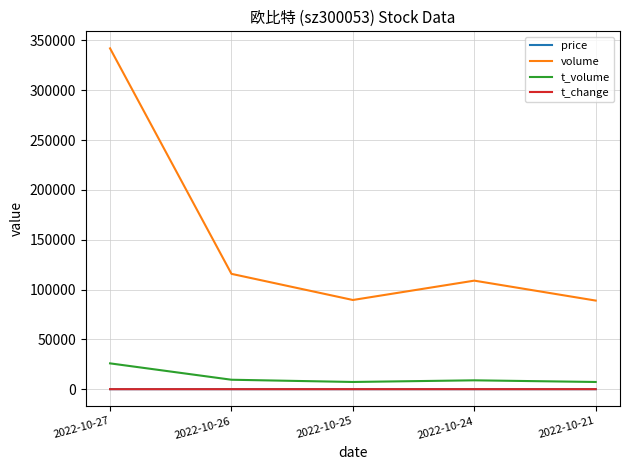

What is the maximum value shown in the chart?

341973.0